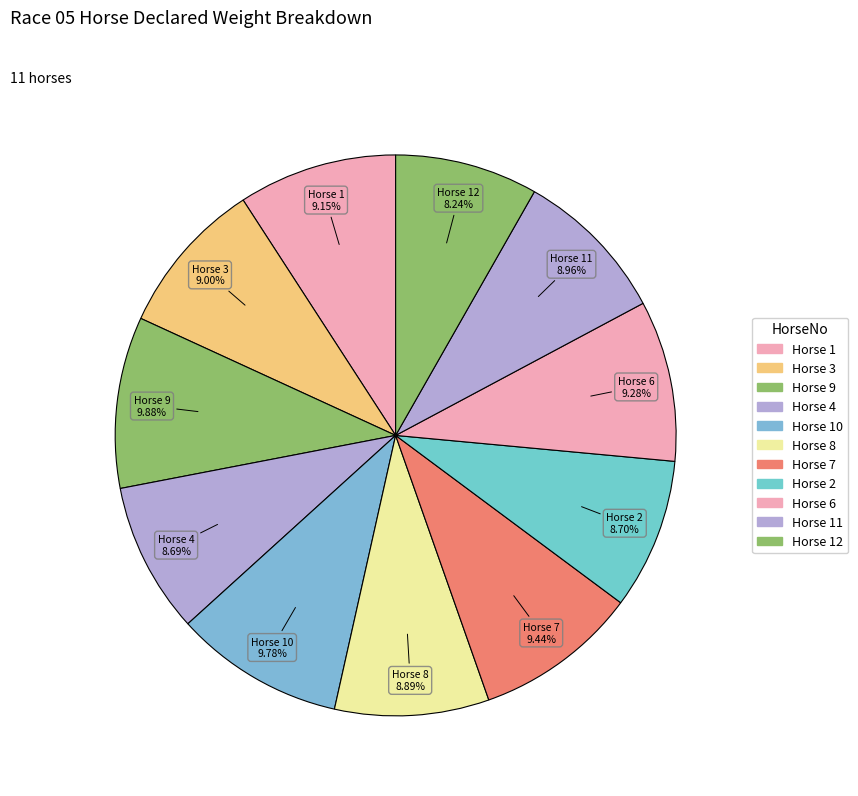

Count the number of slices in the pie.

11